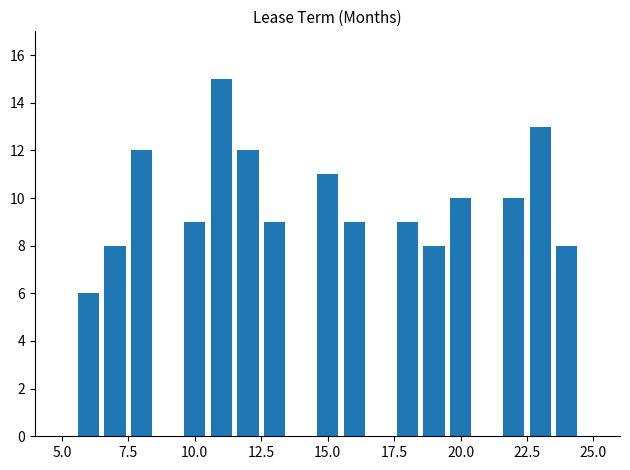

What is the value of the 4th bar from the left?

9